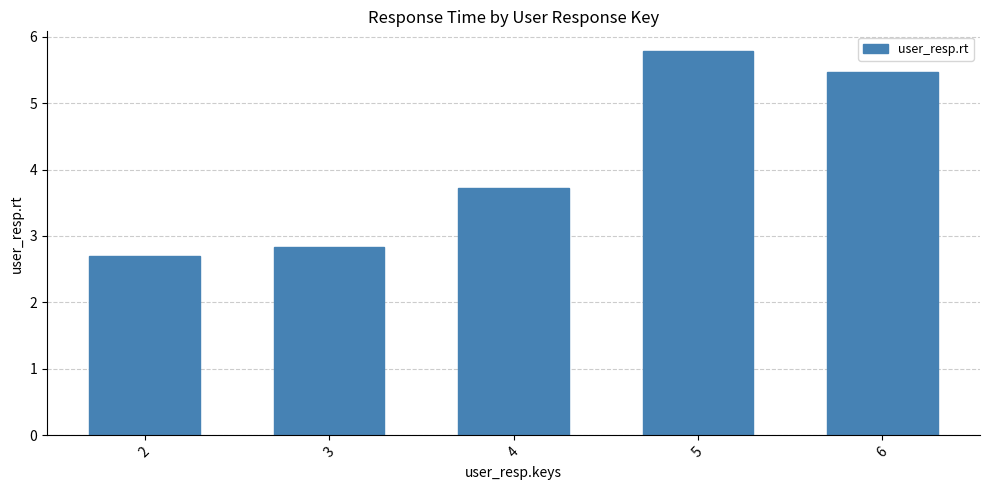

Rank the categories by value from highest to lowest.

5, 6, 4, 3, 2